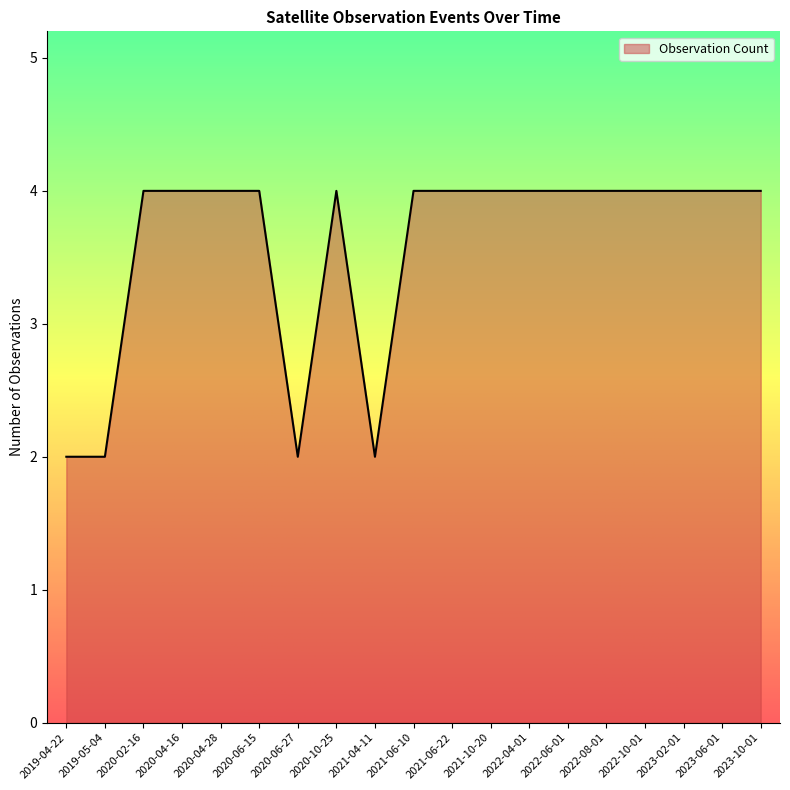

What is the maximum value shown in the chart?

4